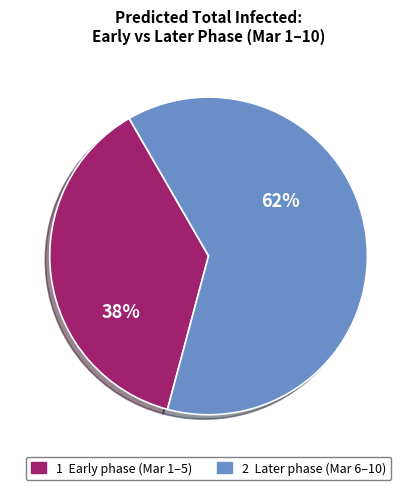

To the nearest percent, what is the average slice percentage?

50%